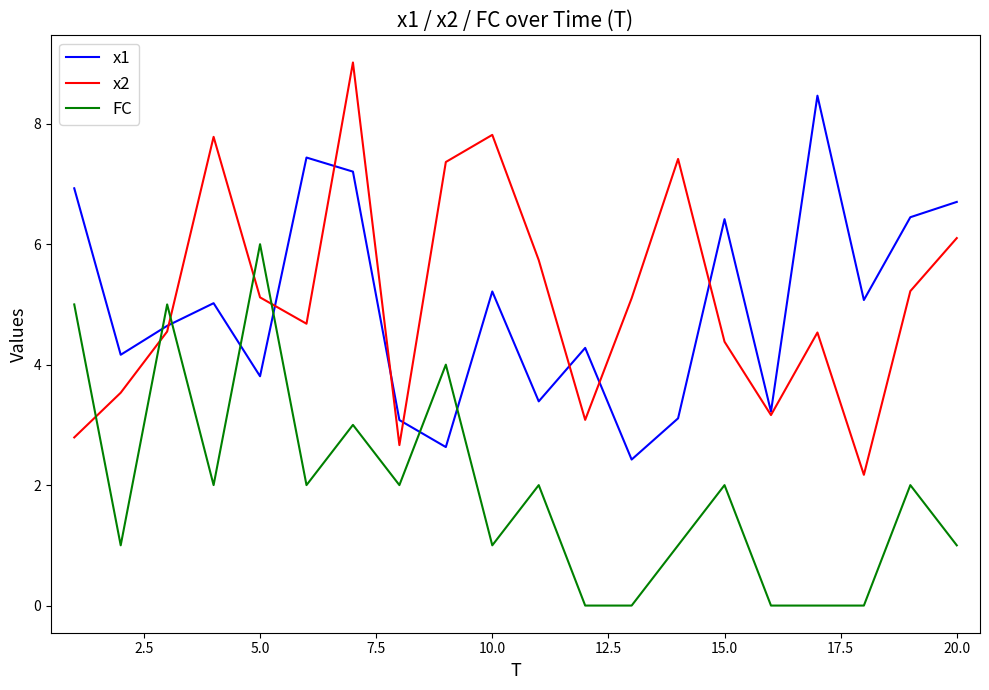

How many intersections are there between x2 and FC?

5